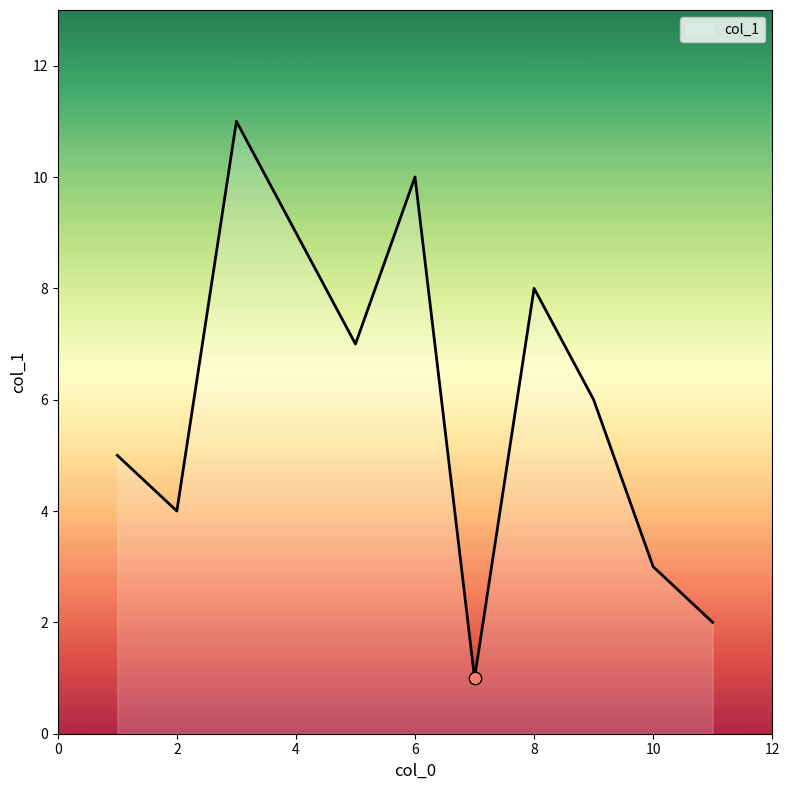

What is the greatest value displayed?

11